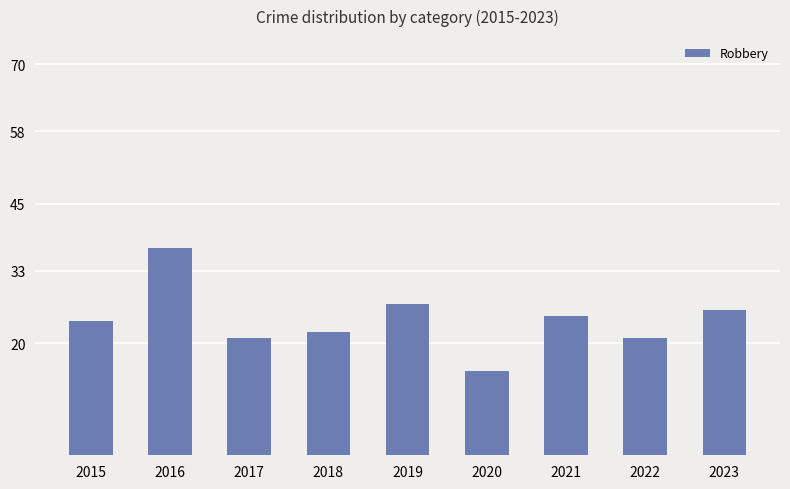

The chart shows a value of 27 at 2019. True or false?

True